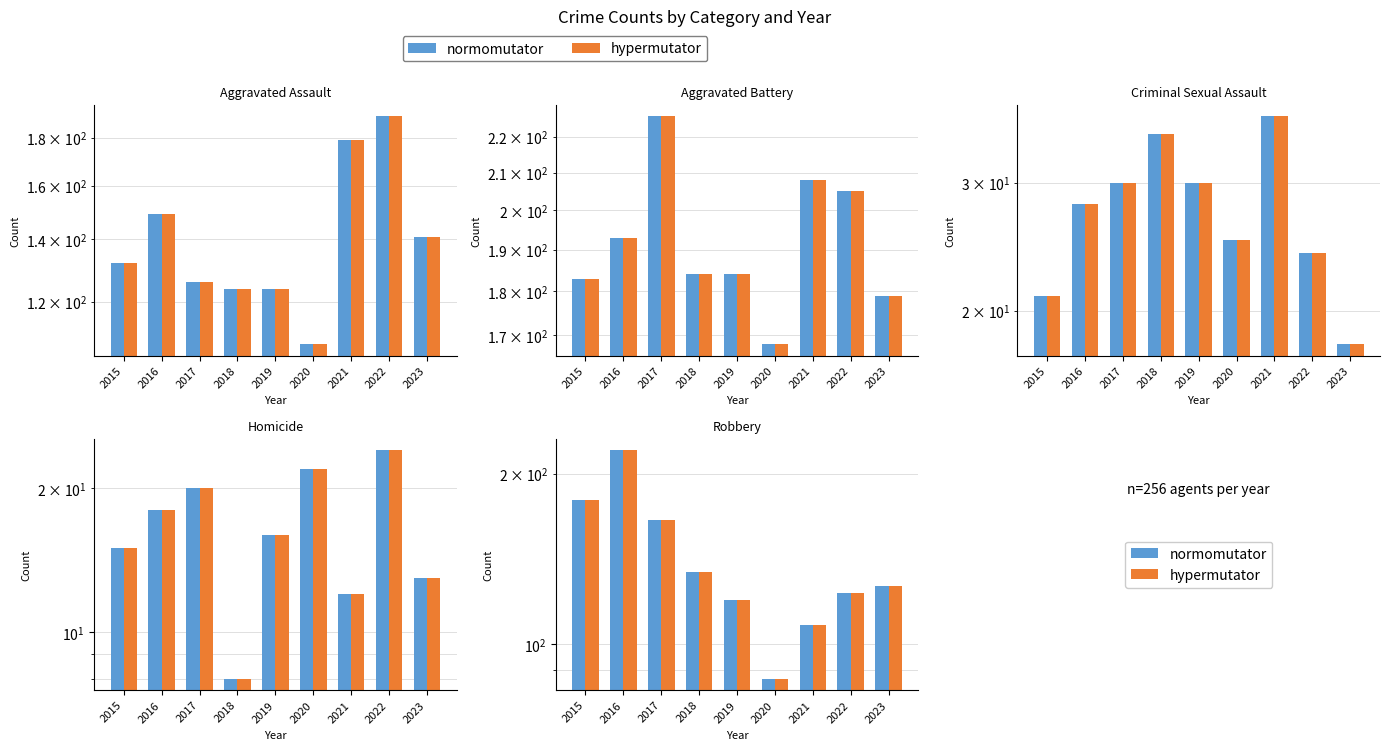

How many data points in Criminal Sexual Assault are above 28?

4